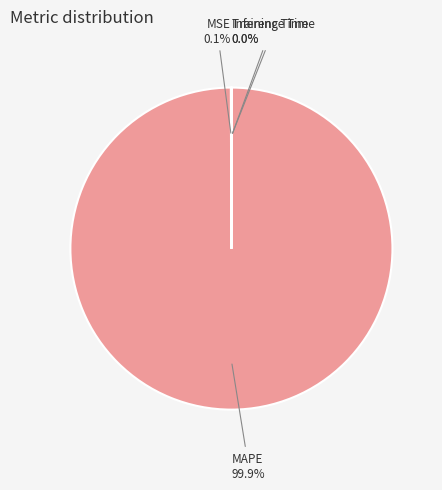

What is the largest slice in the pie chart?

MAPE